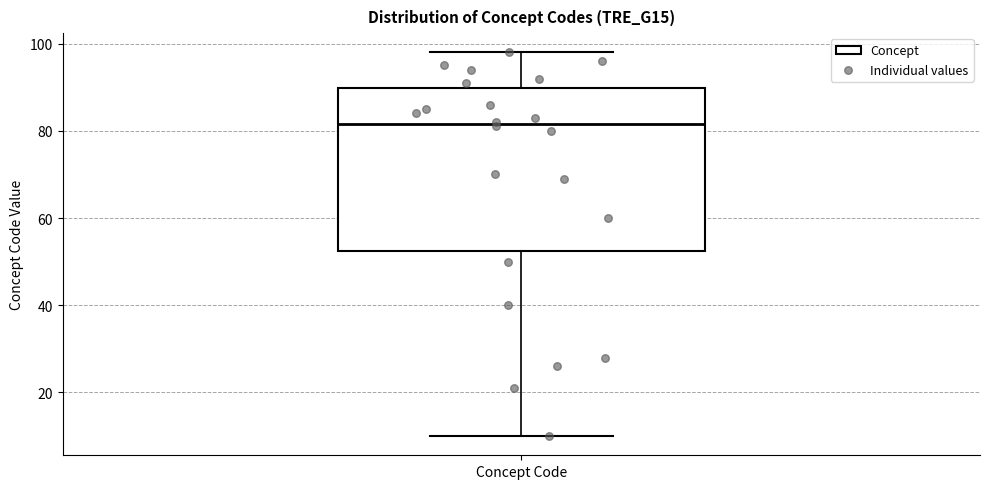

Where is the lower edge of the box for Concept Code on the y-axis? The values are not printed on the chart, so give them approximately, as read against the axis.

52